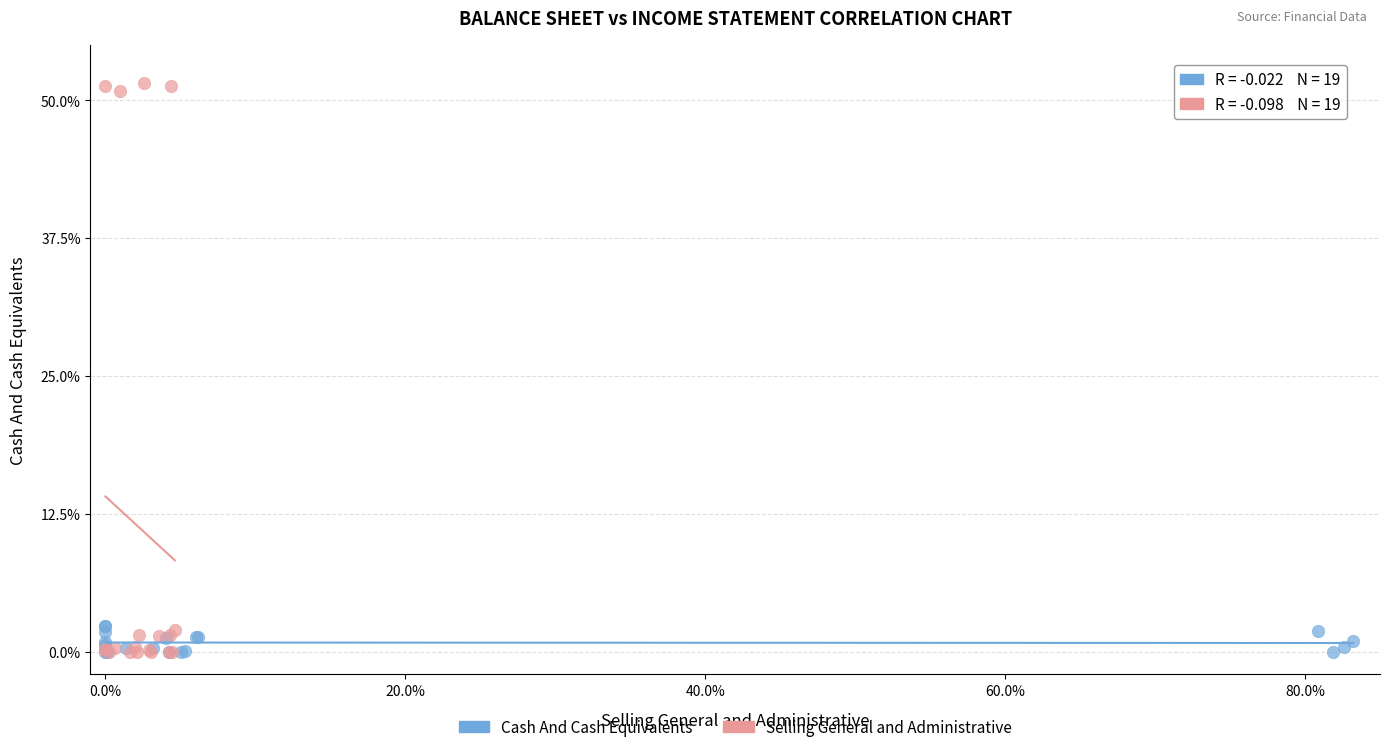

Which series has the largest Y range (max minus min)?

Selling General and Administrative